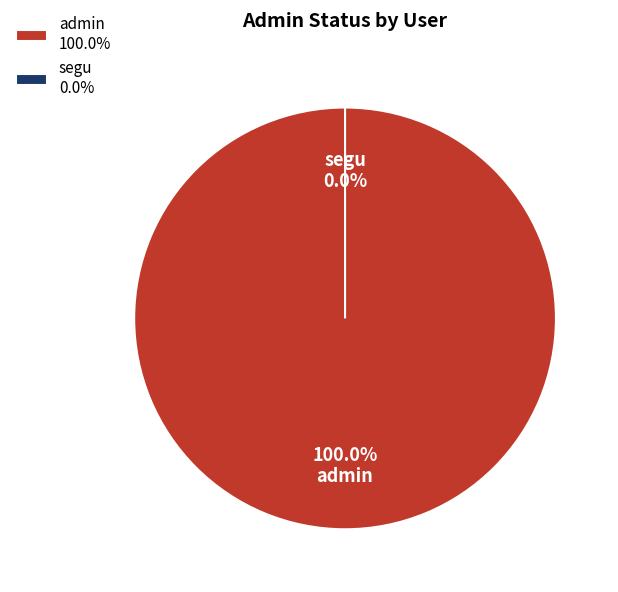

How many slices are in this pie chart?

2